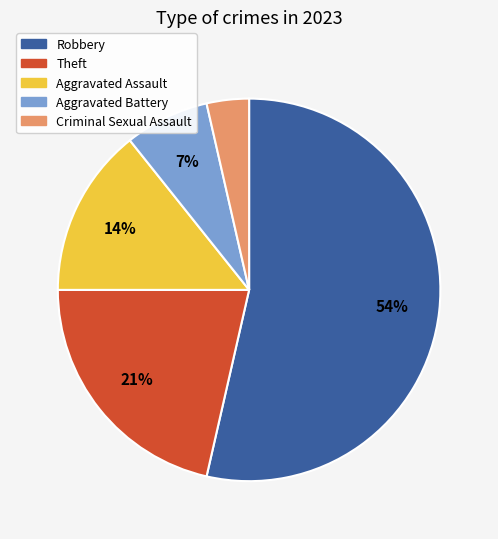

Which has a higher value, Robbery or Theft?

Robbery